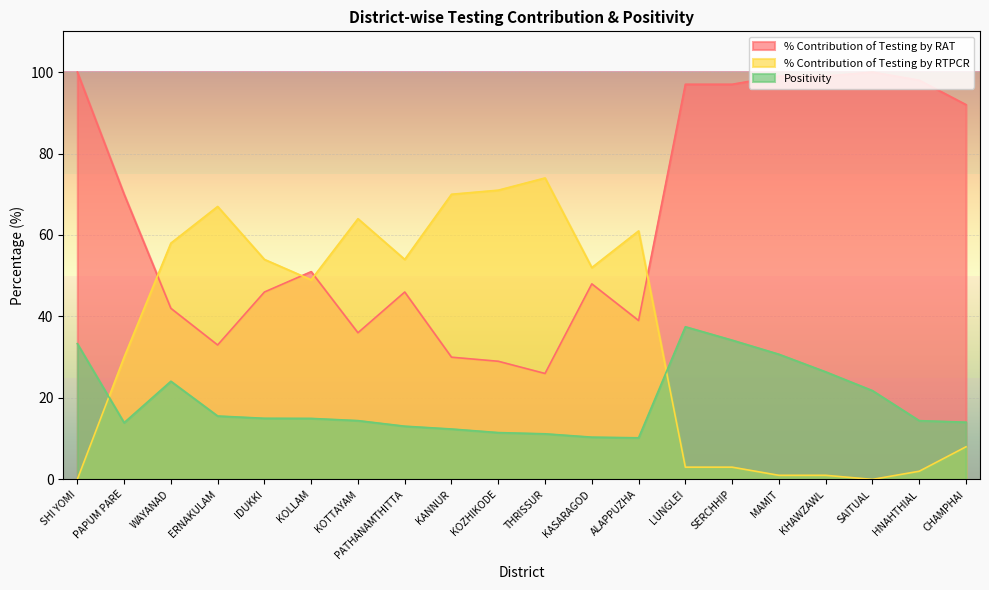

Which series has the largest total across all categories?

% Contribution of Testing by RAT